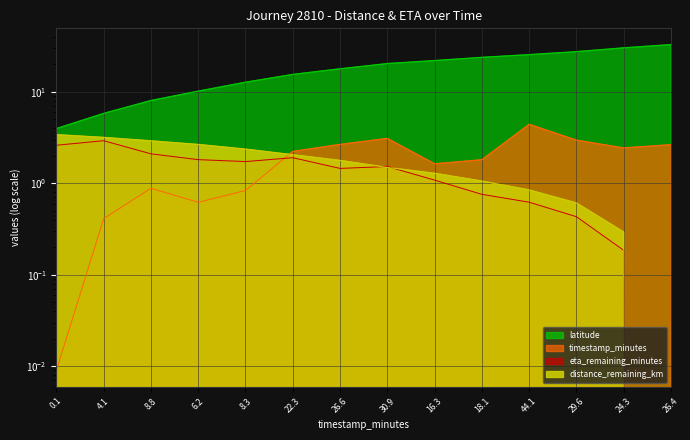

How many times do timestamp_minutes and eta_remaining_minutes cross each other?

1